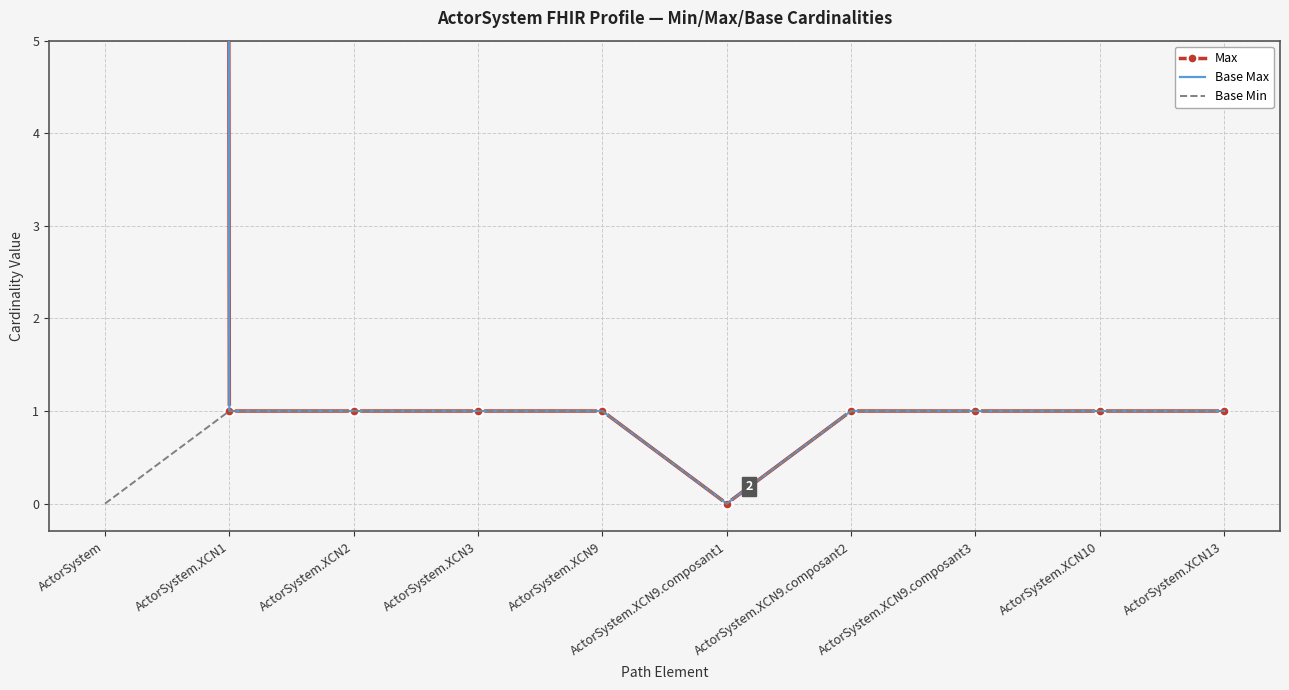

The value of Base Max at ActorSystem.XCN2 is 1. True or false?

True